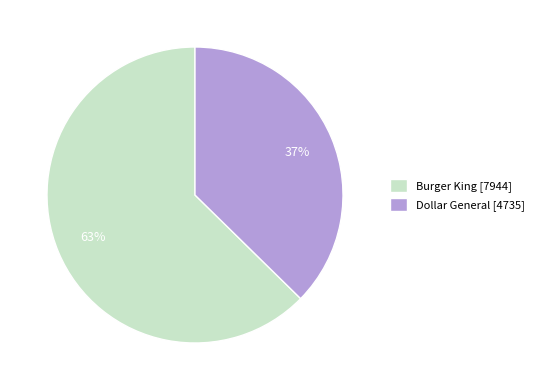

Is Dollar General the majority of the pie?

No